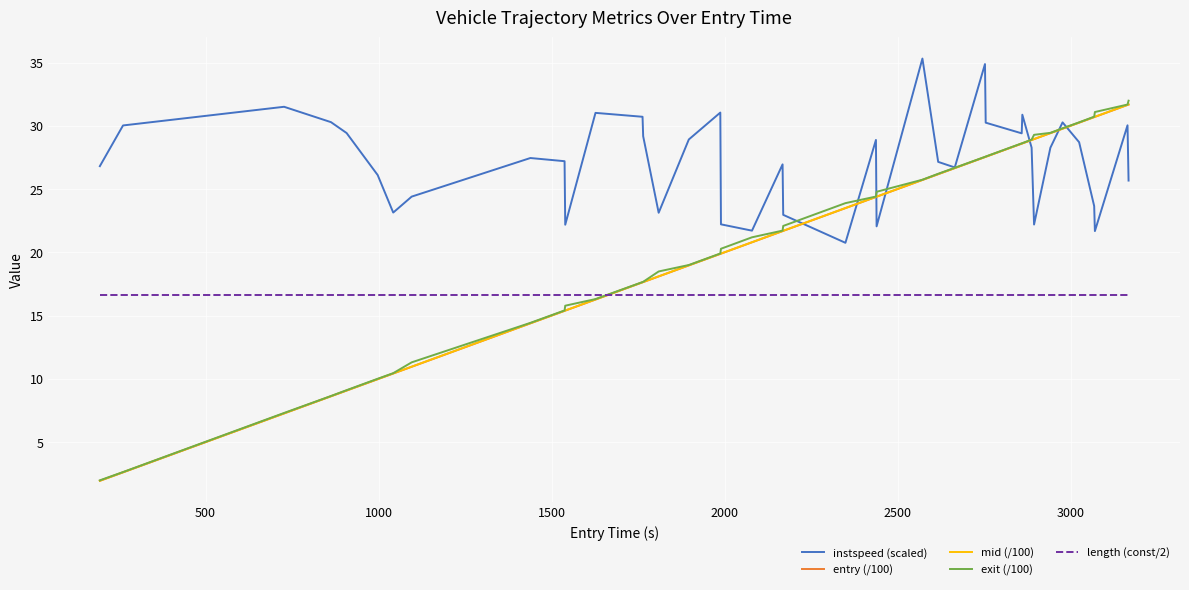

Which series has the largest total across all categories?

instspeed (scaled)